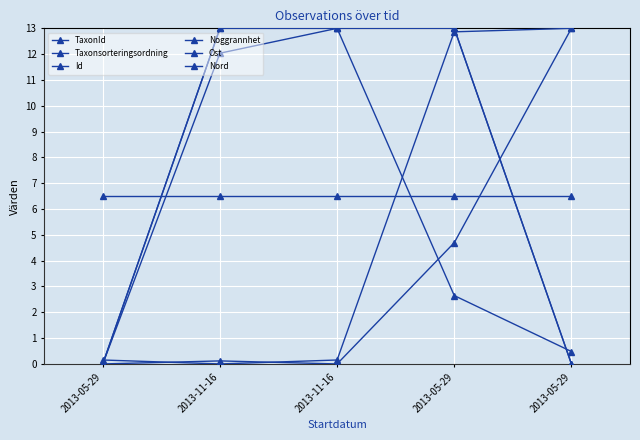

How many lines are shown in the chart?

6